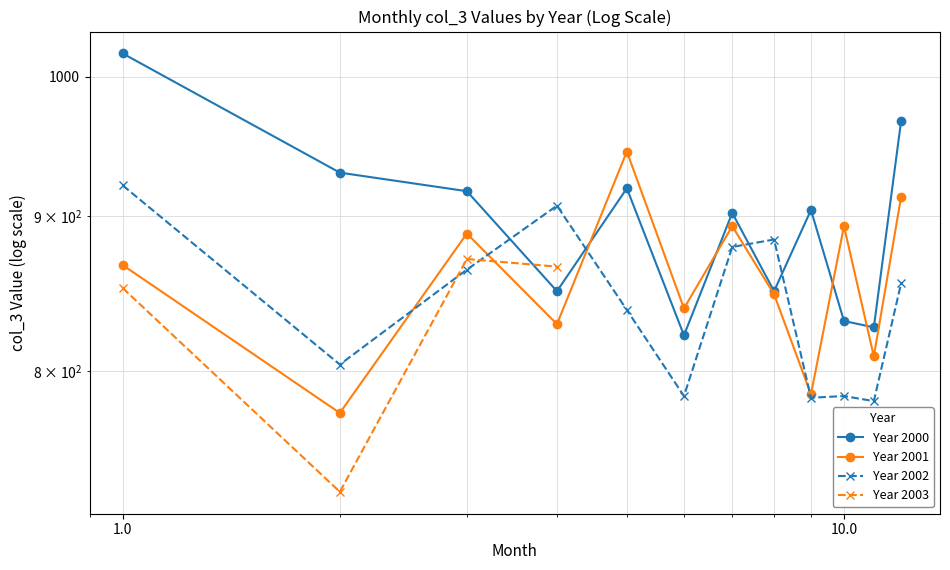

Where is 2001 nearest to the value 860?

1